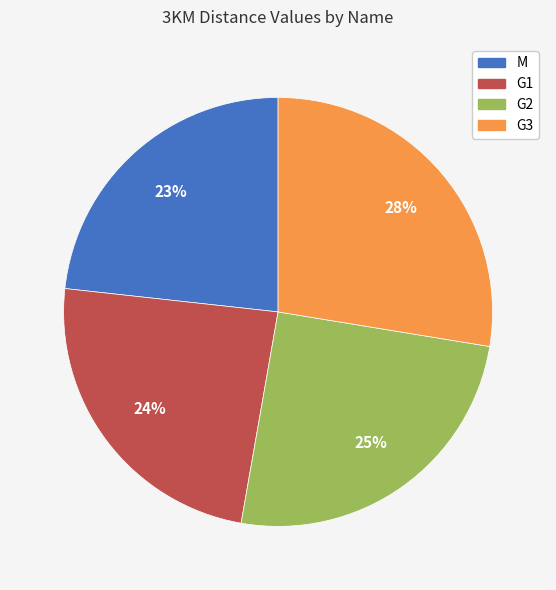

To the nearest percent, what is the average slice percentage?

25%